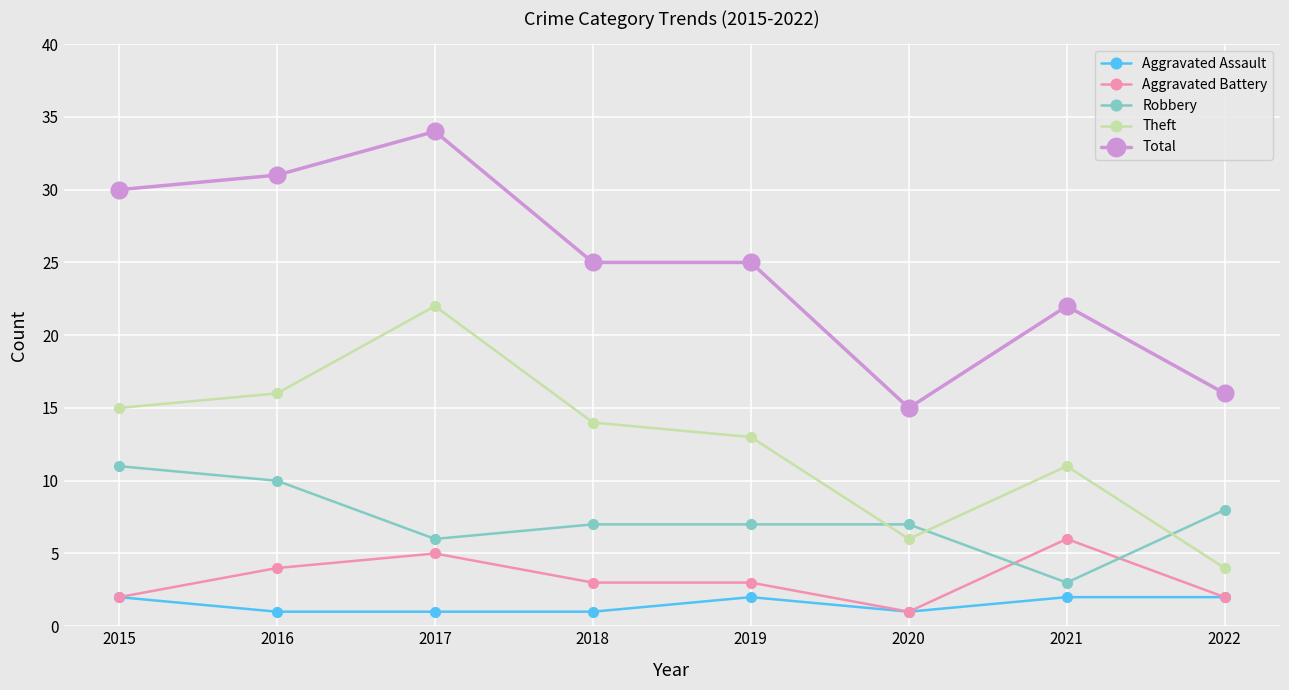

Is it true that Robbery equals 1 at 2017?

False